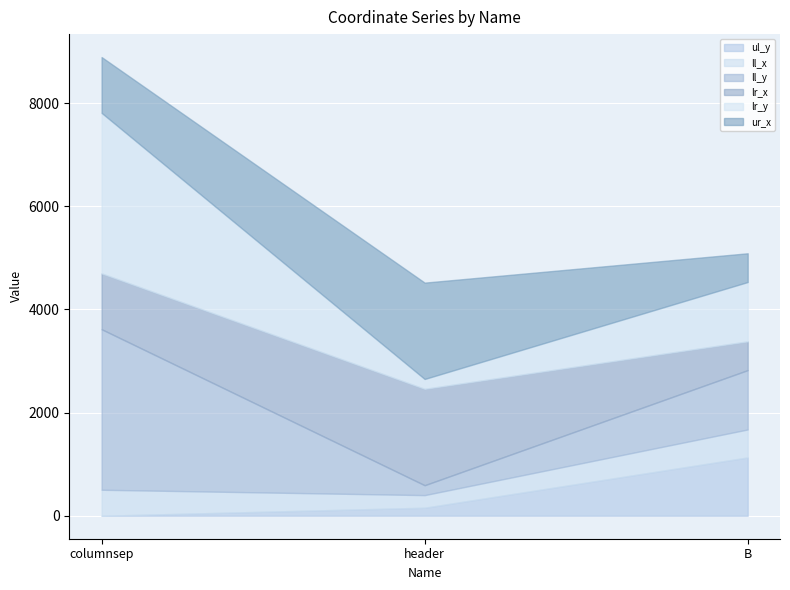

True or false: ul_y has a value of 57 at header.

False